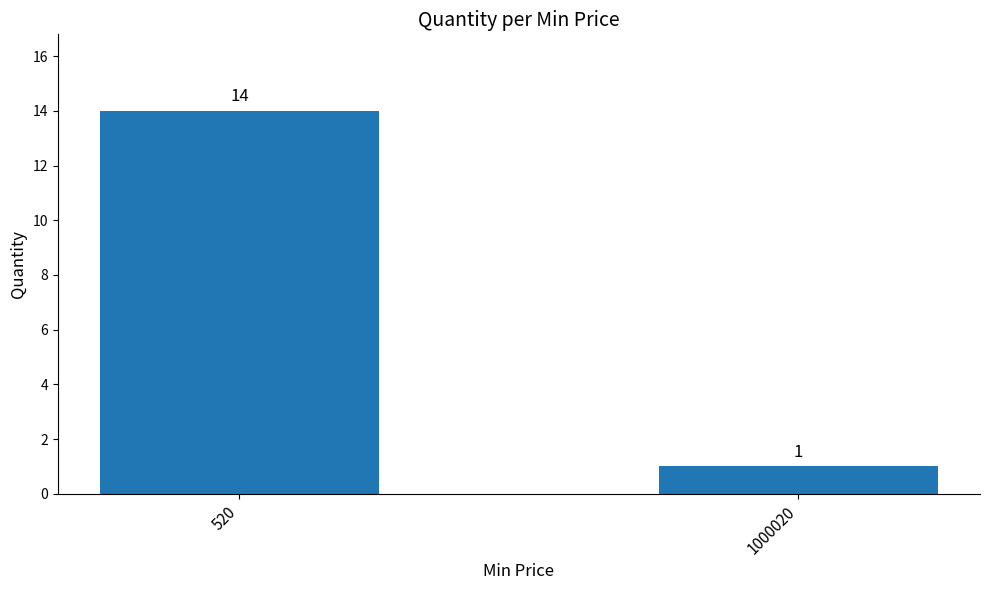

What is the average value?

8